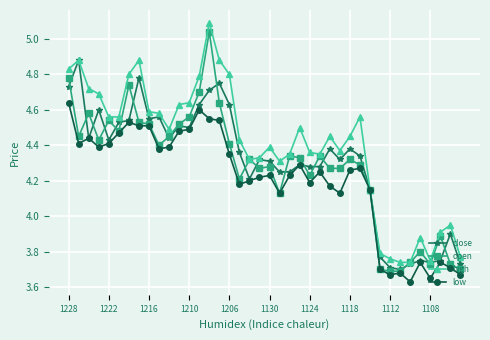

What is the highest value of the high series?

5.1